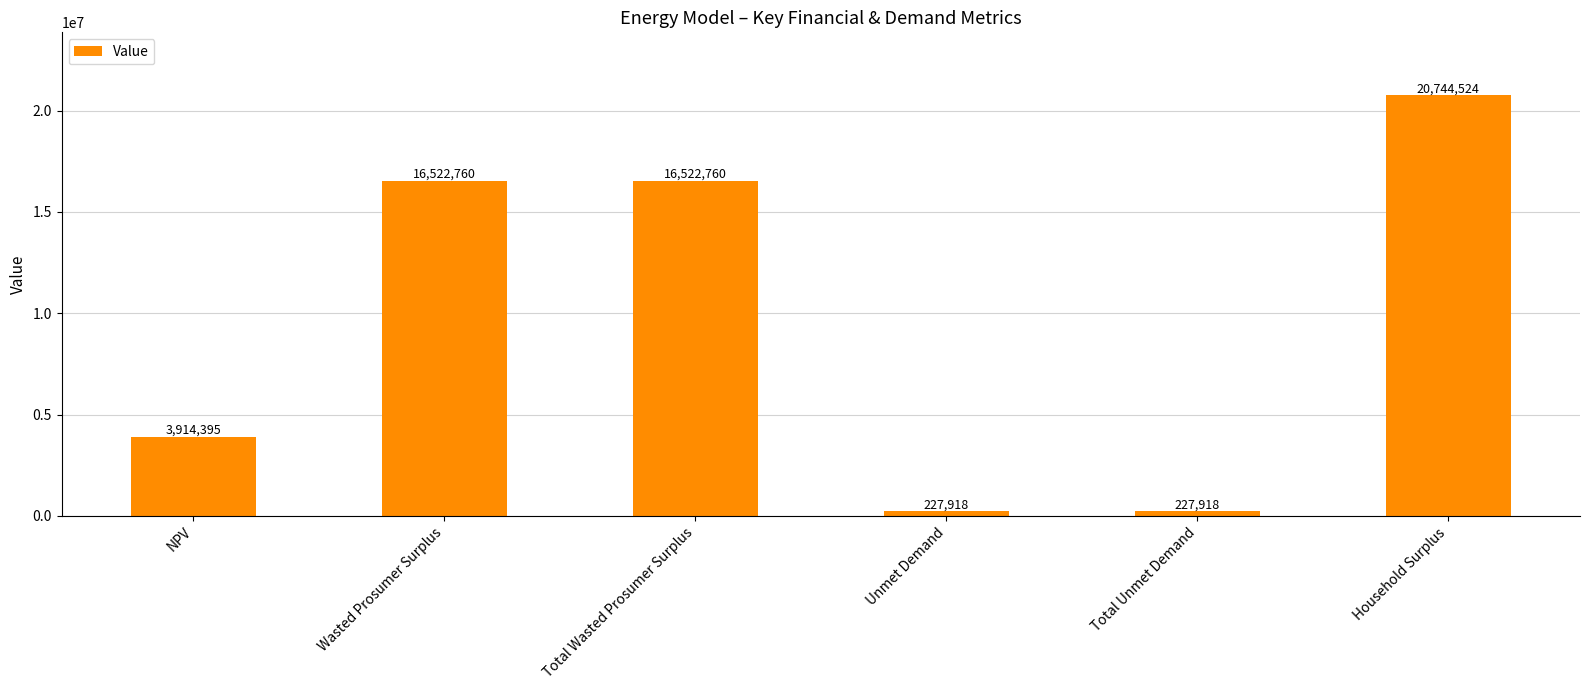

Which label corresponds to the largest value in the chart?

Household Surplus